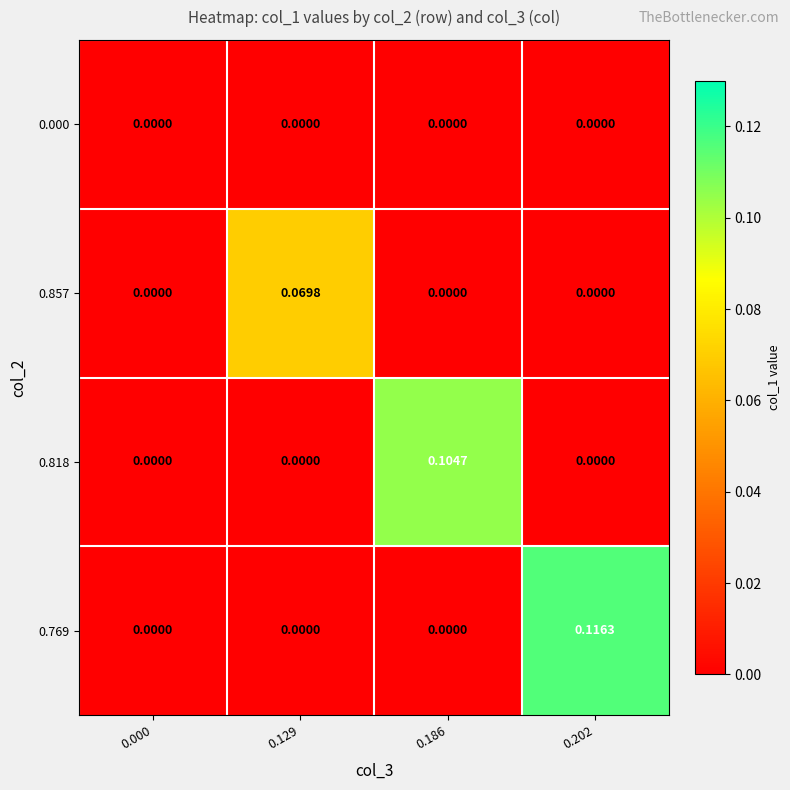

Is the value of 0.000 at 0.202 greater than the value of 0.857 at 0.129?

No